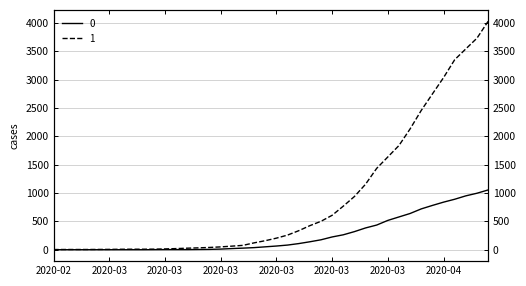

Which series has the widest spread of values?

1